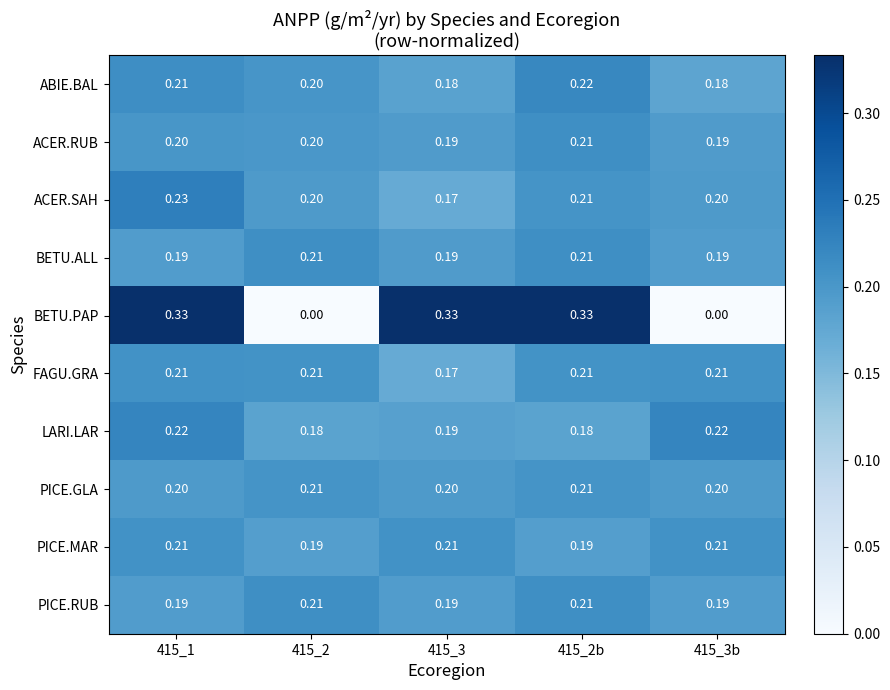

Which series changed the most between 415_2 and 415_3b?

LARI.LAR